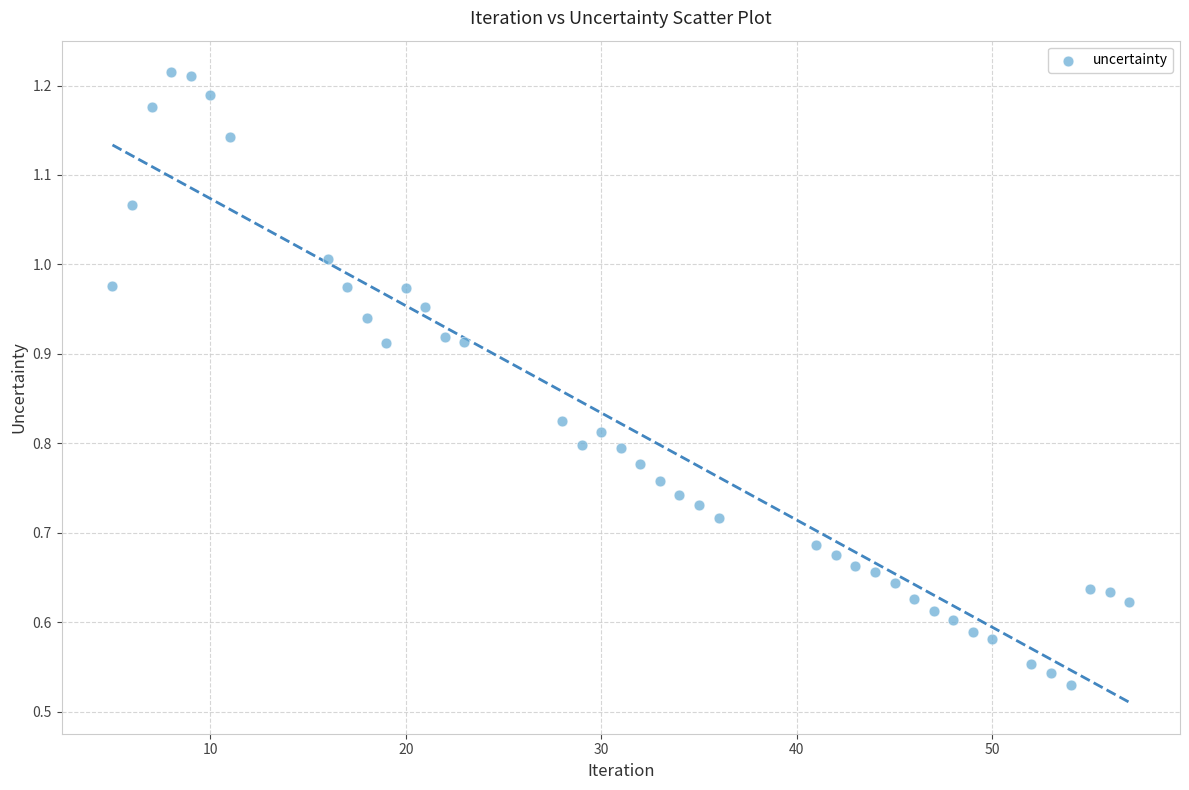

What is the range of X values (max minus min)?

52.0